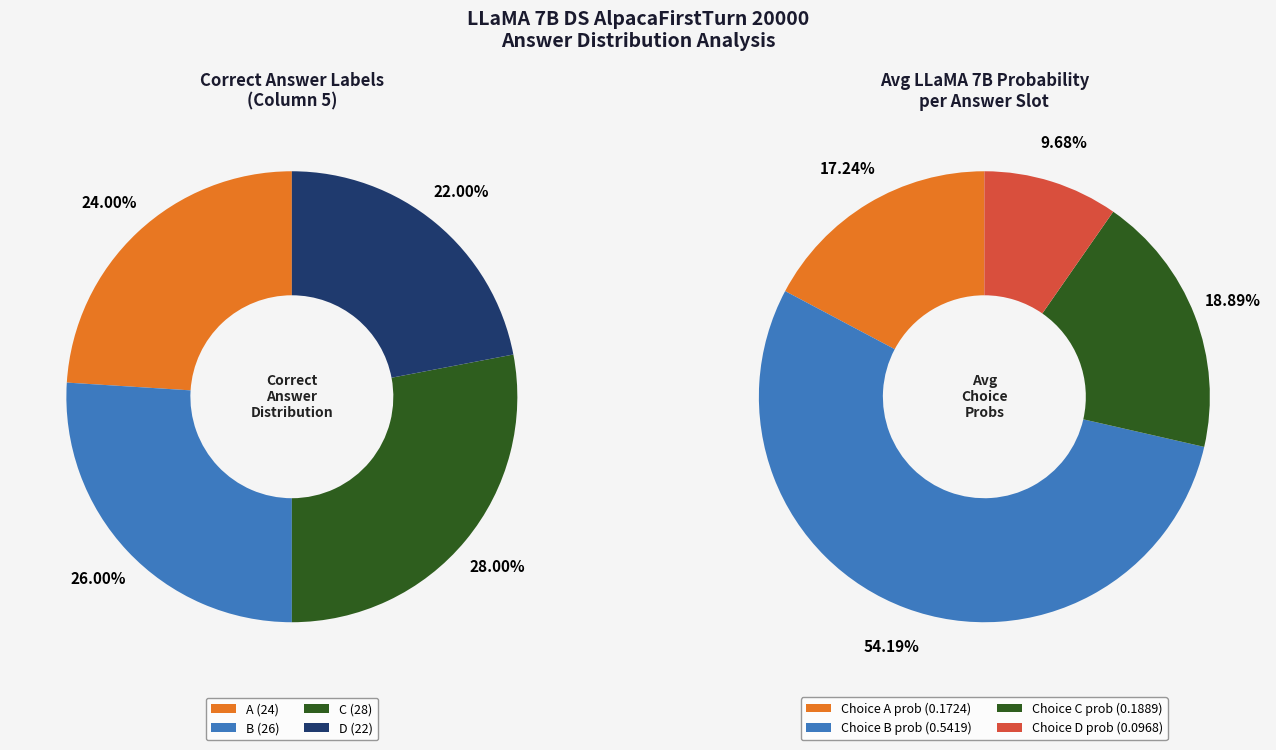

Is the sum of B and A greater than half?

Yes